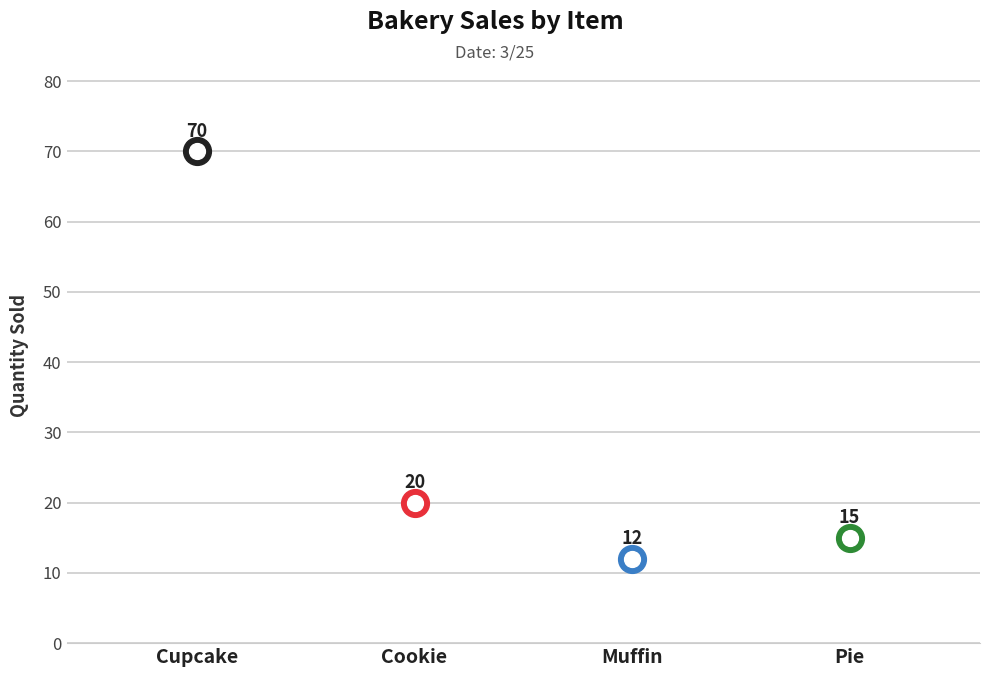

What is the change in value from Cupcake to Muffin?

-58